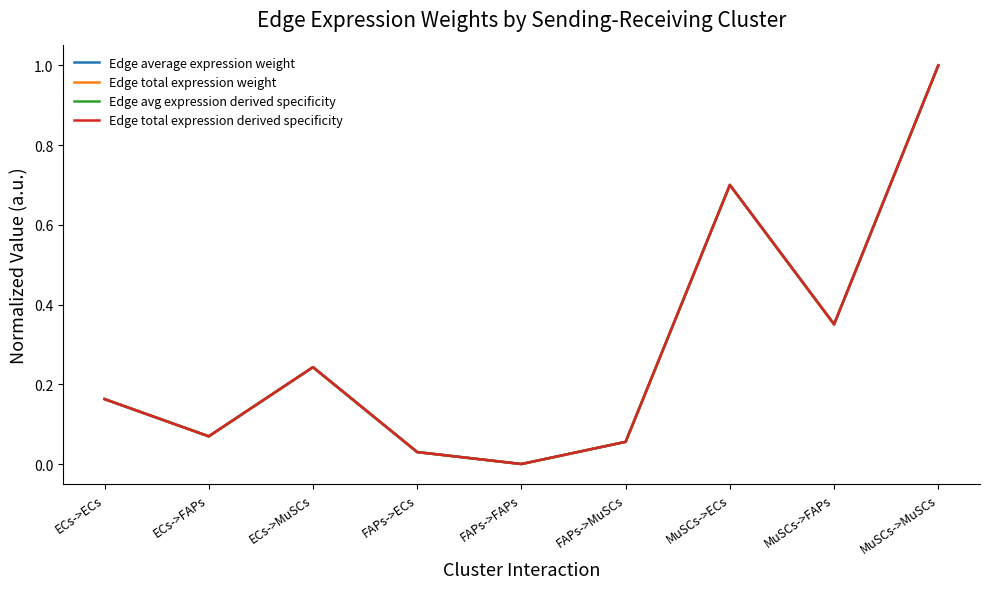

Does the chart have visible grid lines?

No